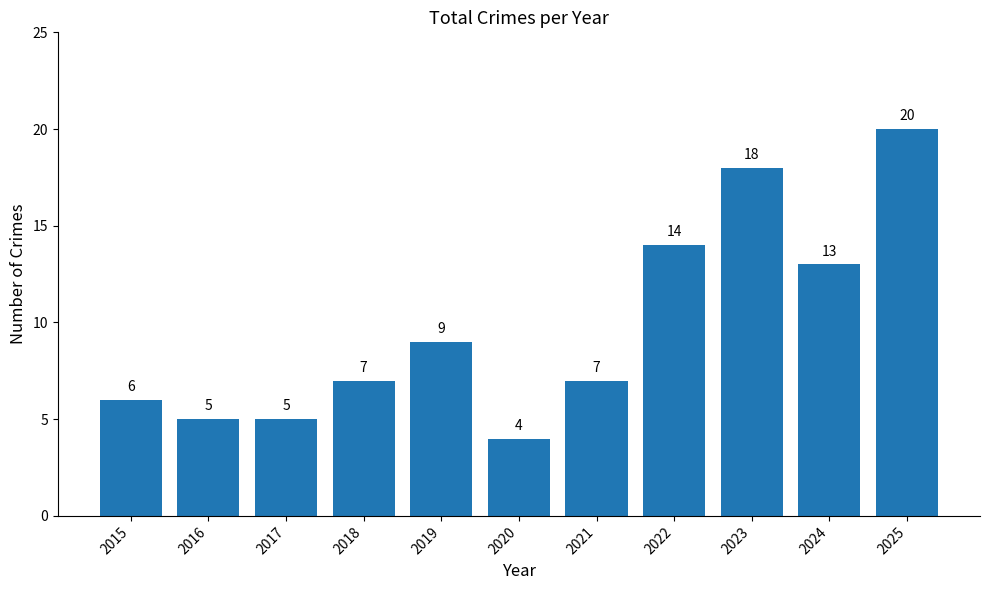

Between 2016 and 2020, which is larger?

2016